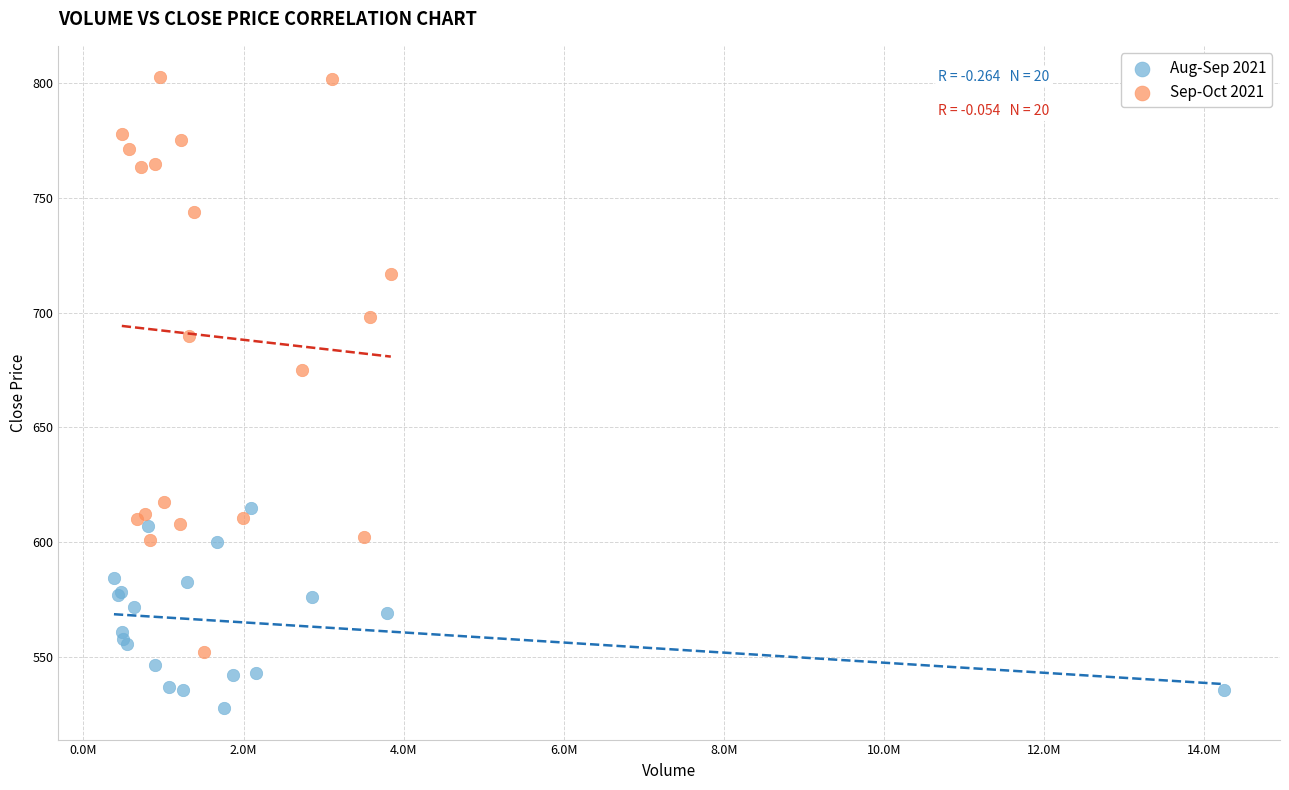

Which series has the largest Y range (max minus min)?

Sep-Oct 2021